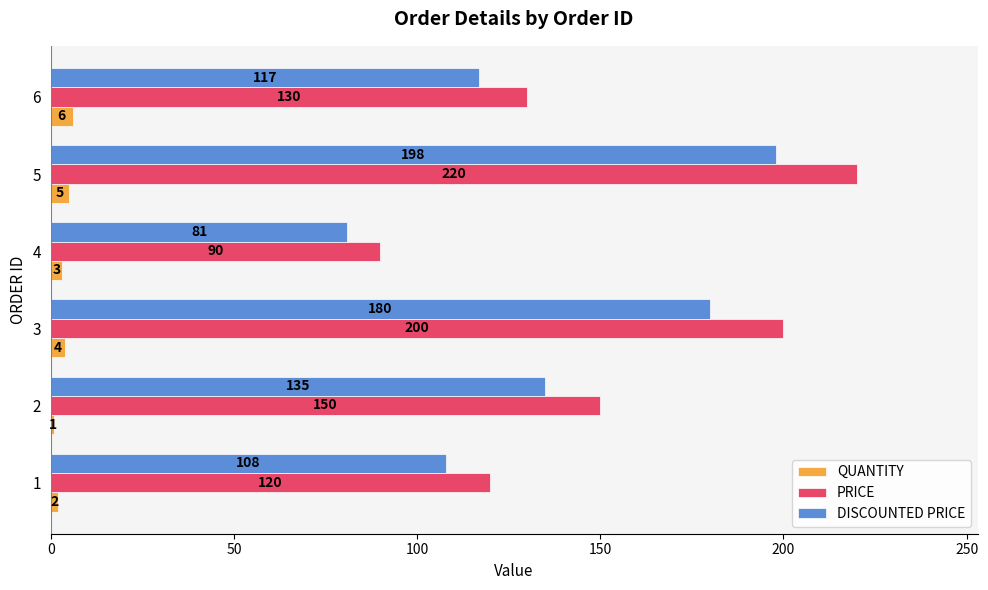

Between 5 and 6, which series saw the biggest shift?

PRICE